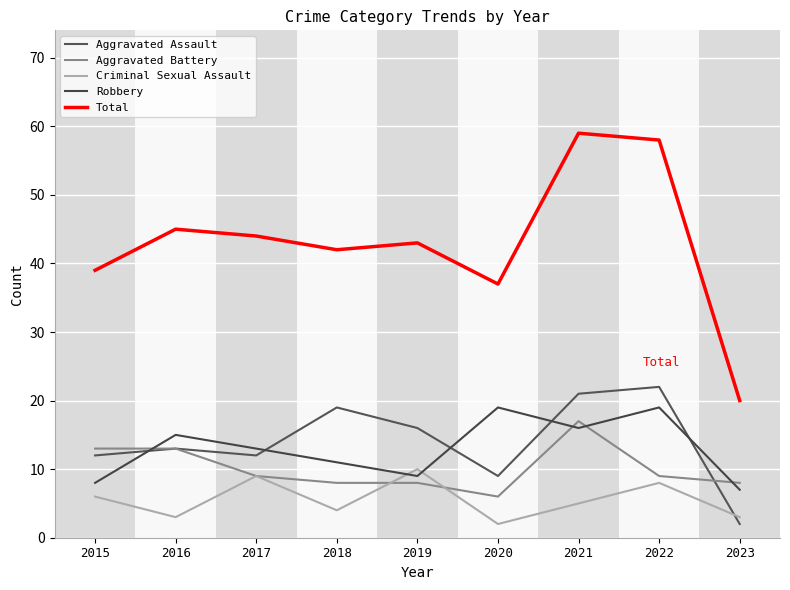

Is the value of Total at 2017 greater than the value of Criminal Sexual Assault at 2016?

Yes